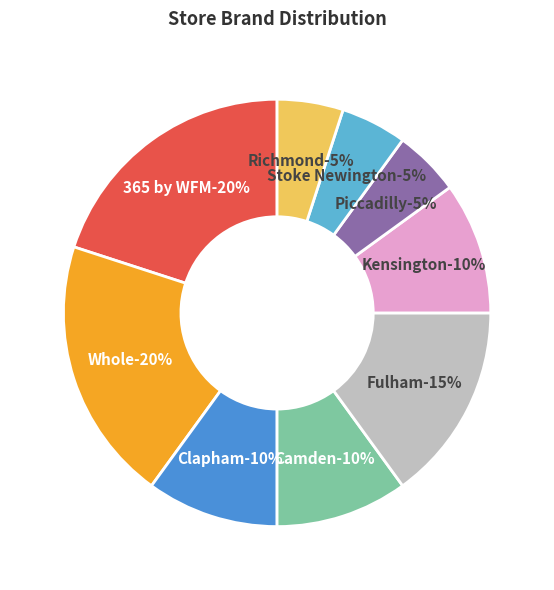

Rank the categories by value from lowest to highest.

Piccadilly Circus, Stoke Newington, Richmond, Clapham Junction, Camden, Kensington, Fulham, 365 by WFM, Whole Foods Market Daily Shop